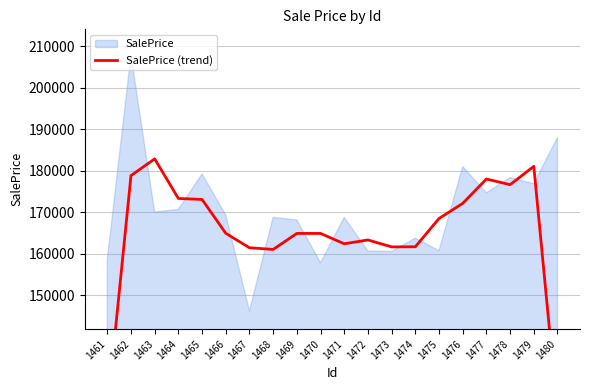

How many lines are shown in the chart?

1